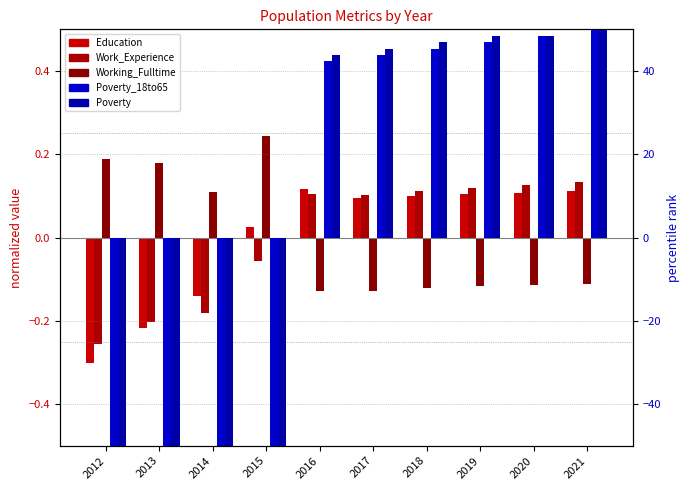

Reading left to right, what are all the values shown in this chart?

Education: -0.3	-0.2	-0.1	0.0	0.1	0.1	0.1	0.1	0.1	0.1
Work_Experience: -0.3	-0.2	-0.2	-0.1	0.1	0.1	0.1	0.1	0.1	0.1
Working_Fulltime: 0.2	0.2	0.1	0.2	-0.1	-0.1	-0.1	-0.1	-0.1	-0.1
Poverty_18to65: -50.0	-50.0	-50.0	-50.0	42.3	43.8	45.4	46.9	48.5	50.0
Poverty: -50.0	-50.0	-50.0	-50.0	43.7	45.3	46.9	48.4	48.4	50.0